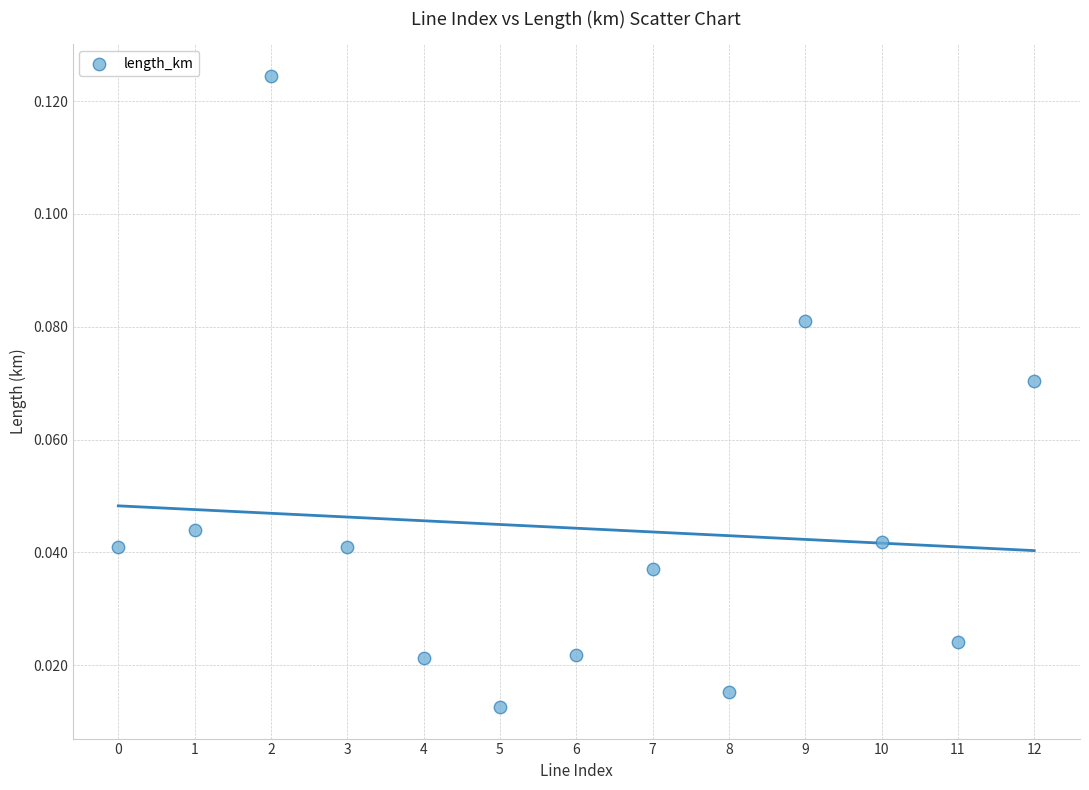

How many points are shown in the scatter plot?

13